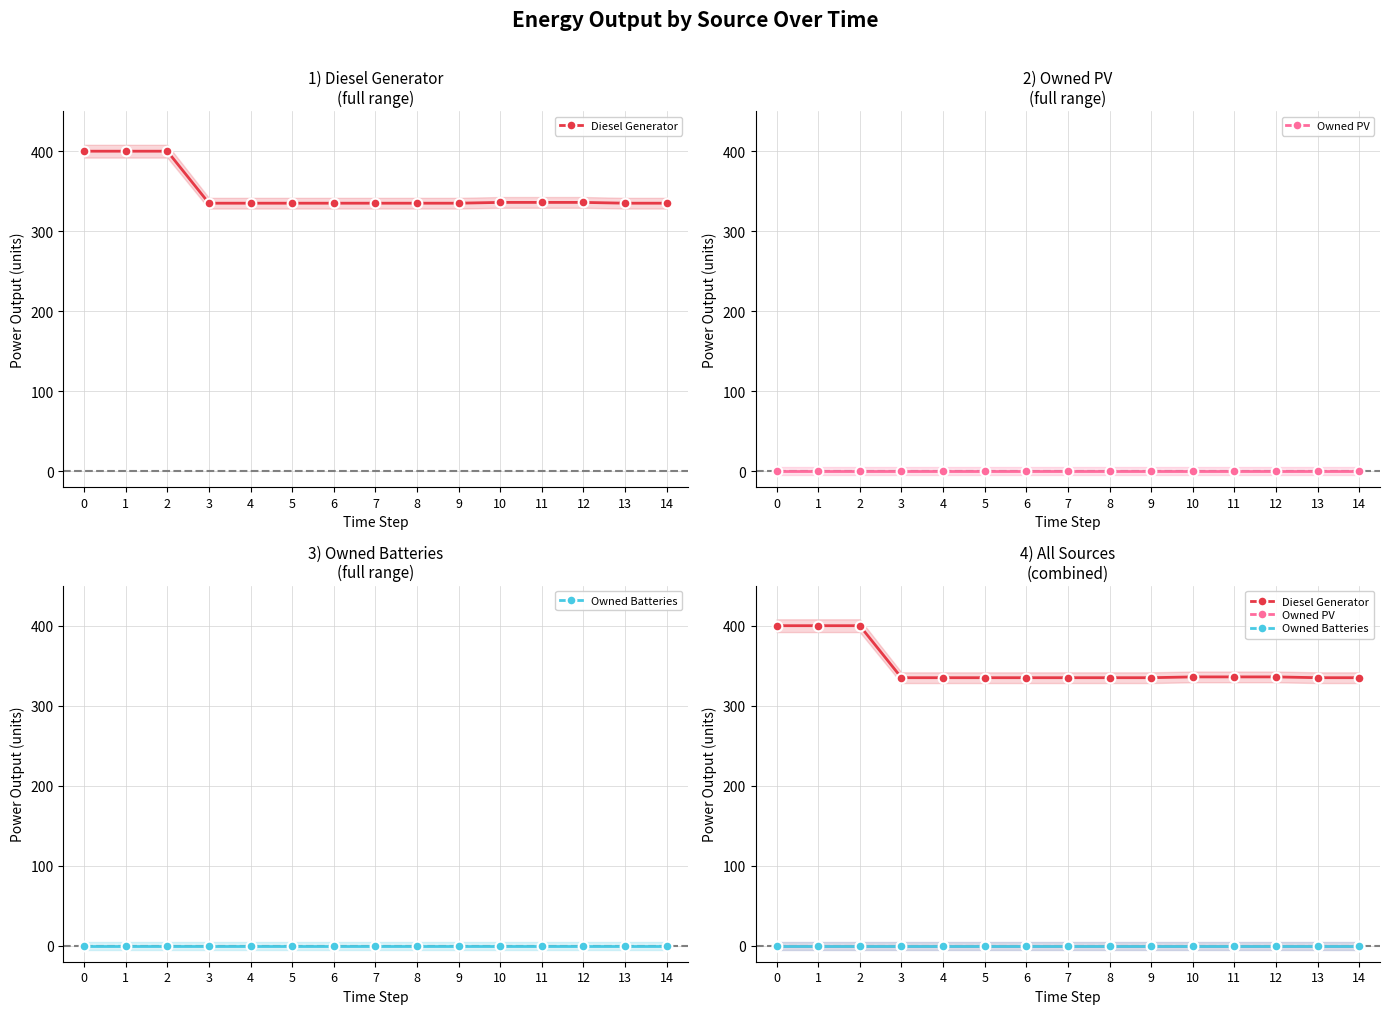

What is the spread (max minus min) of values at 14?

335